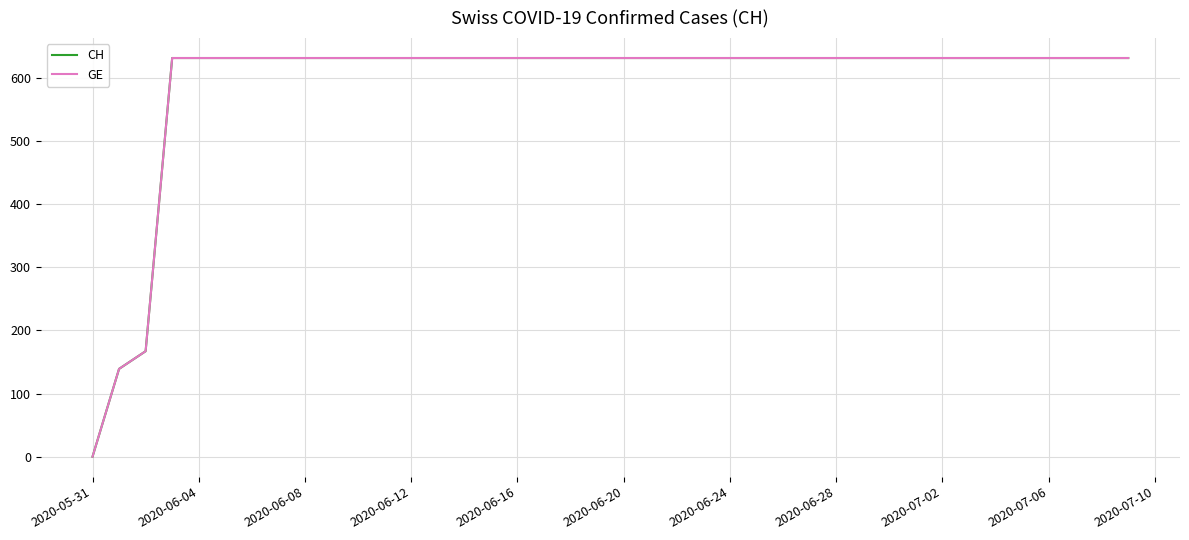

Does the chart have visible grid lines?

Yes